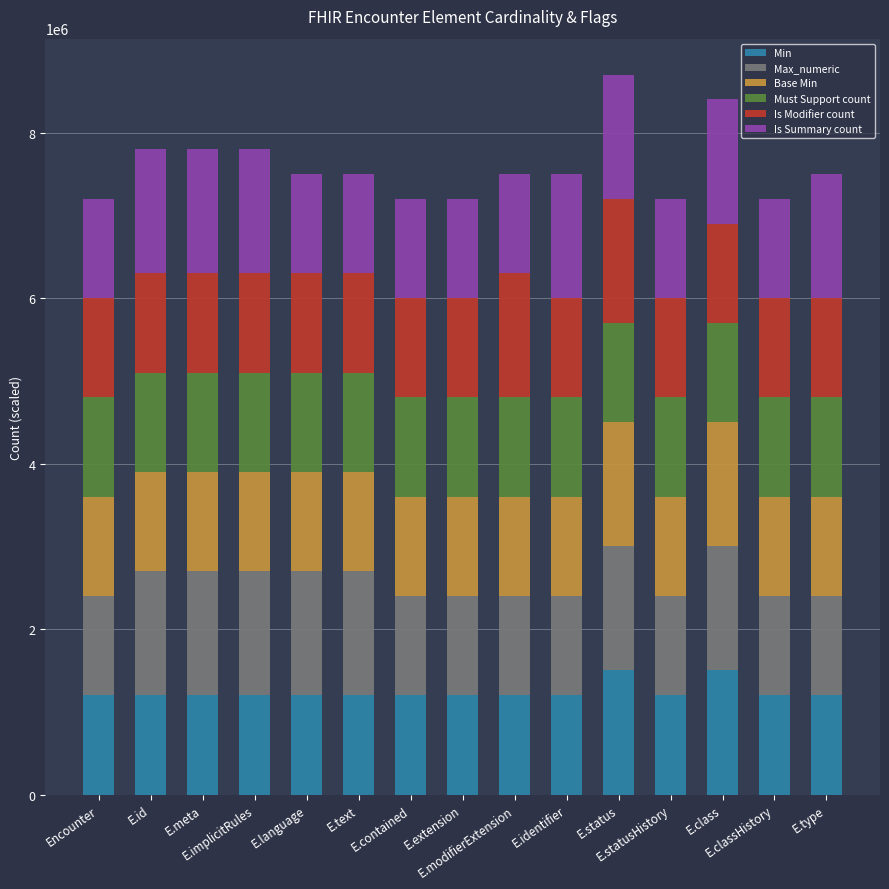

What is the highest value of the Min series?

1500000